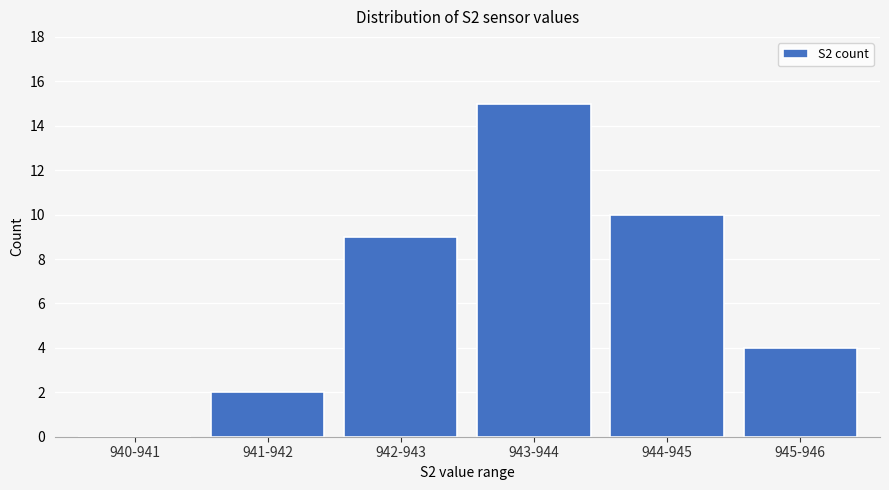

What is the greatest value displayed?

15